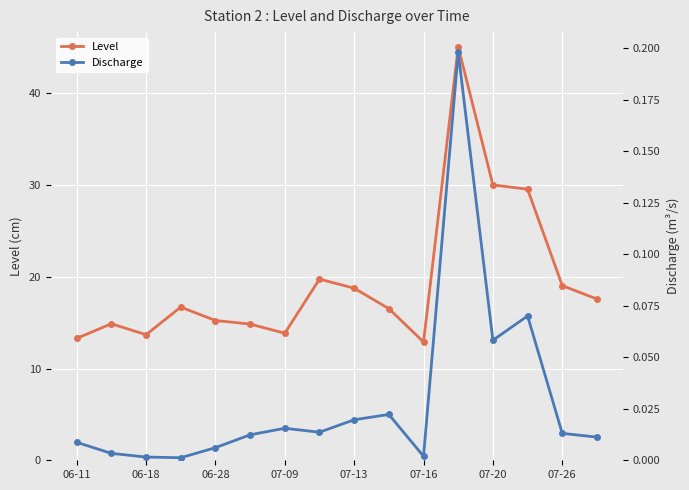

Read the Level value at 07-13.

18.8